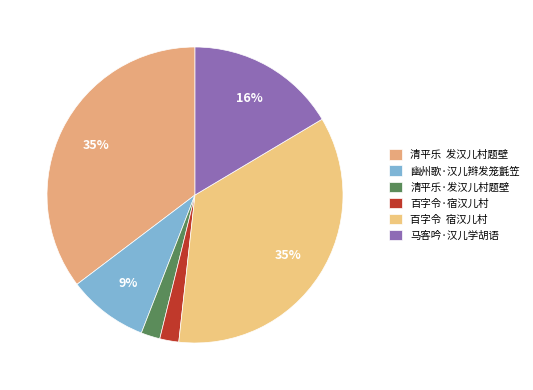

How many slices are in this pie chart?

6